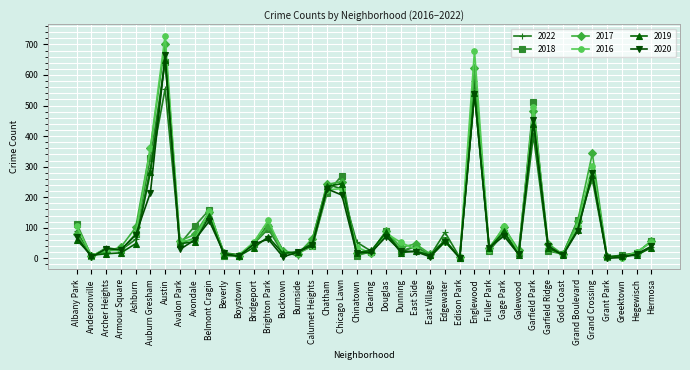

Does the chart display data point markers on the line(s)?

Yes